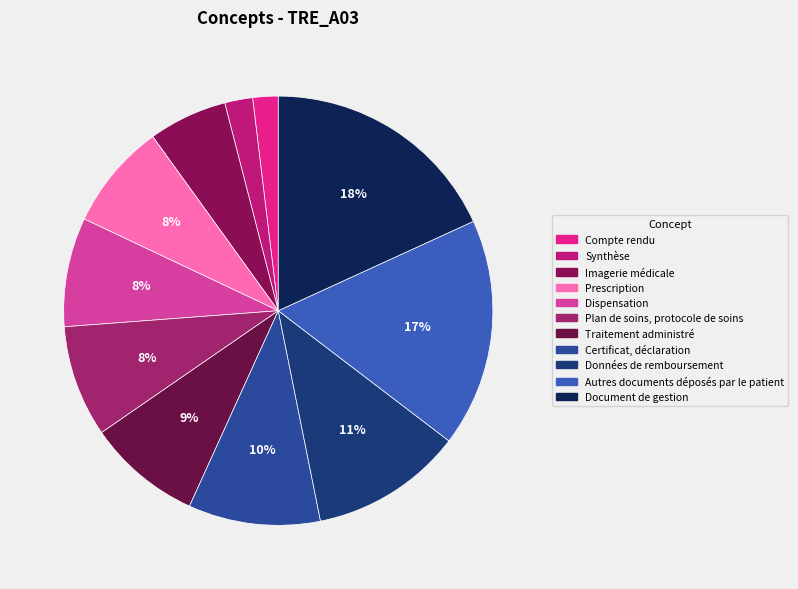

Does Autres documents déposés par le patient account for over 50% of the chart?

No